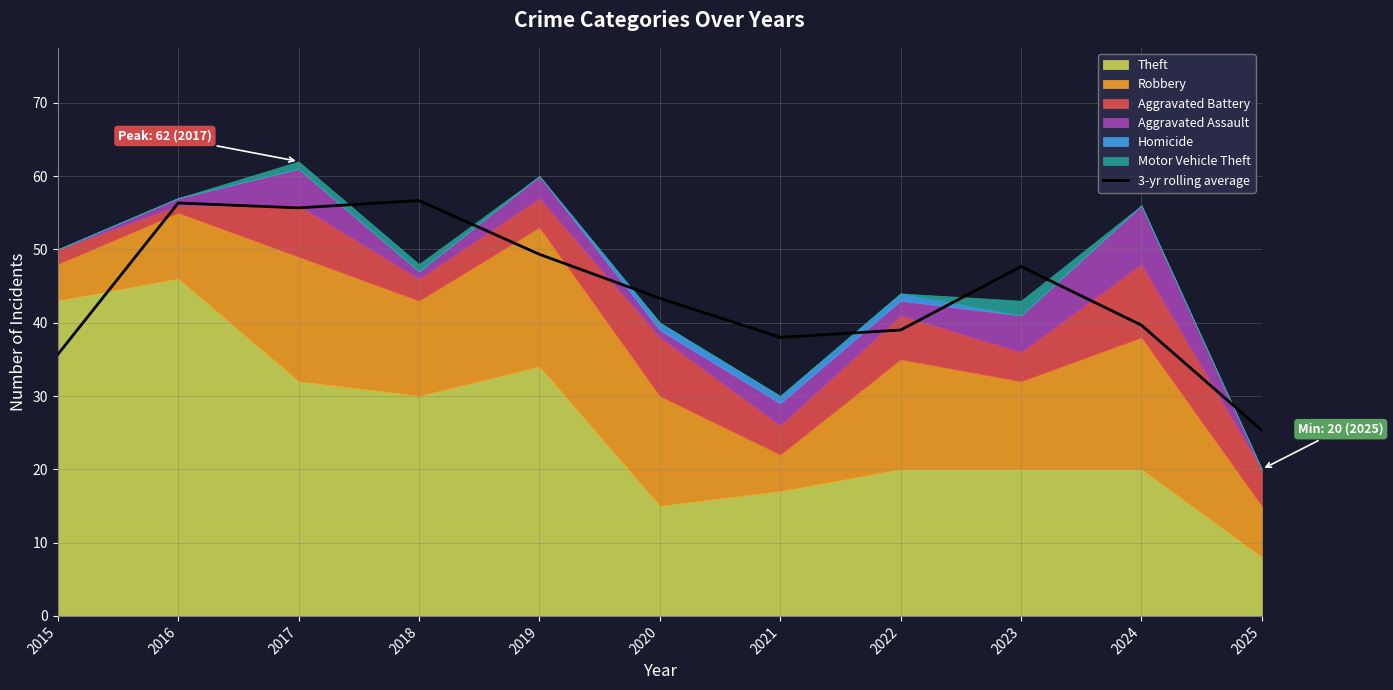

Is it true that the value at 2024 is 69.4?

False